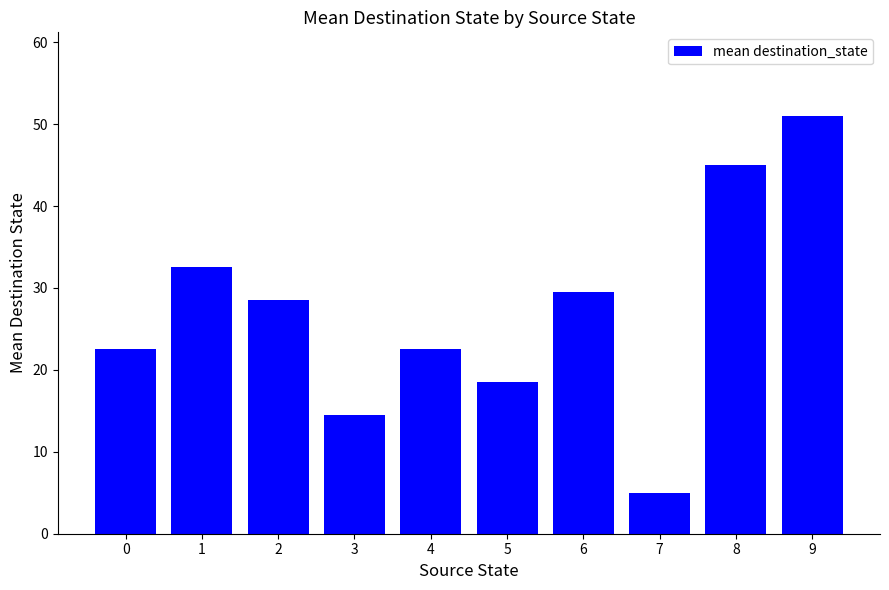

Which category has the highest value across all series?

9